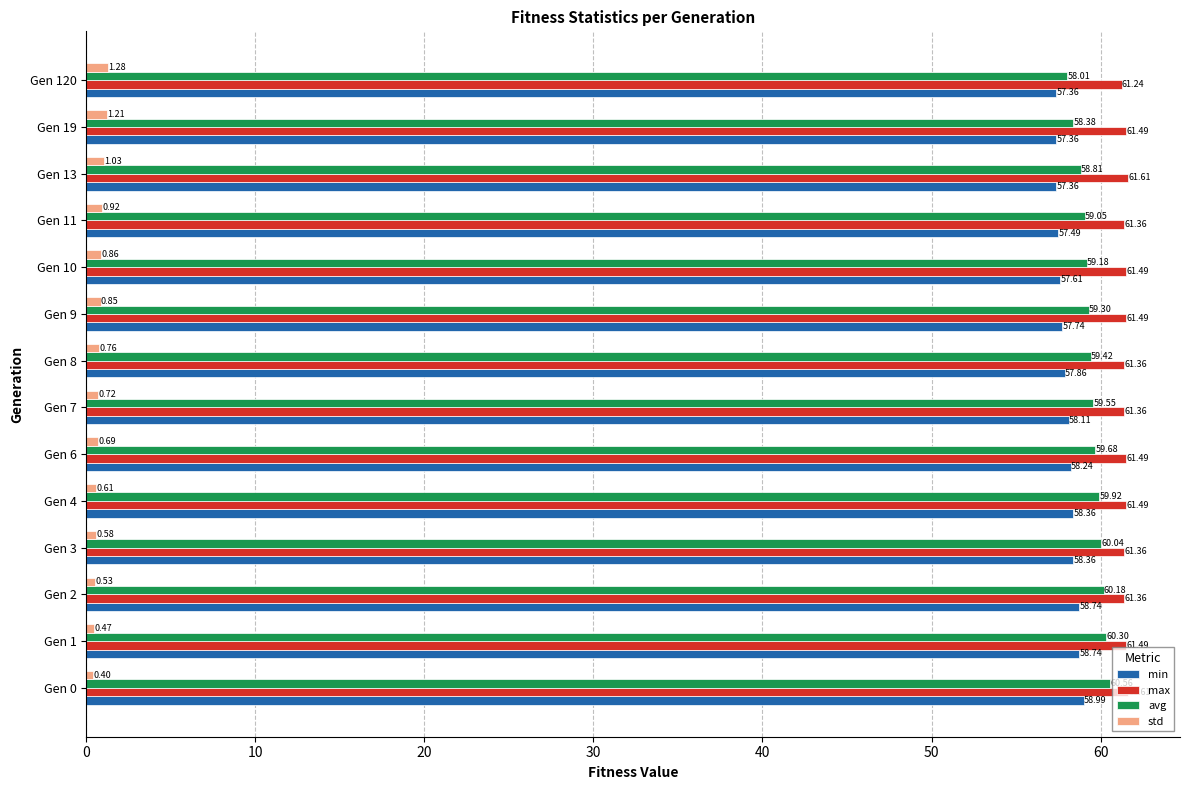

List the series in order of their peak value, highest first.

max, avg, min, std